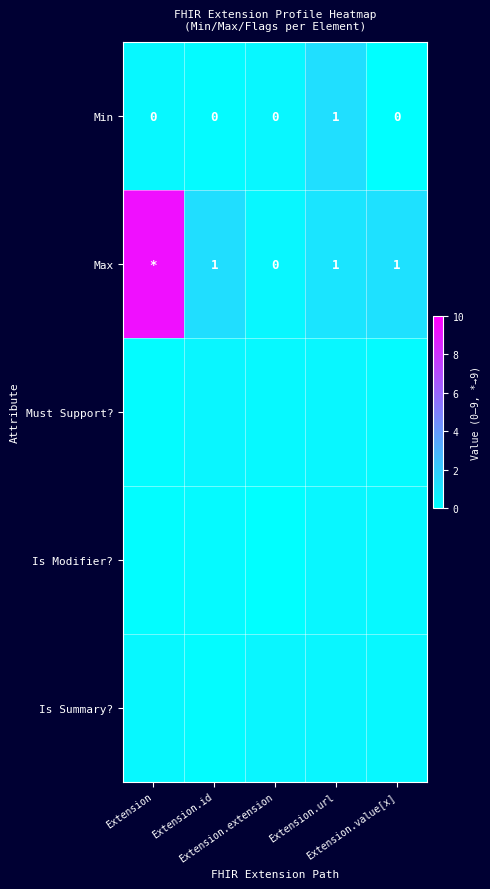

Count the number of categories in the chart.

5